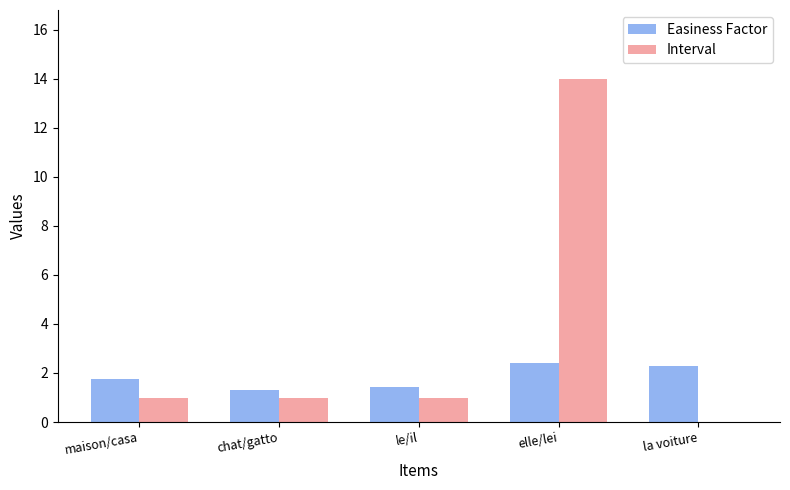

Reading left to right, list all the values displayed in this chart.

Easiness Factor: 1.8	1.3	1.4	2.4	2.3
Interval: 1.0	1.0	1.0	14.0	0.0